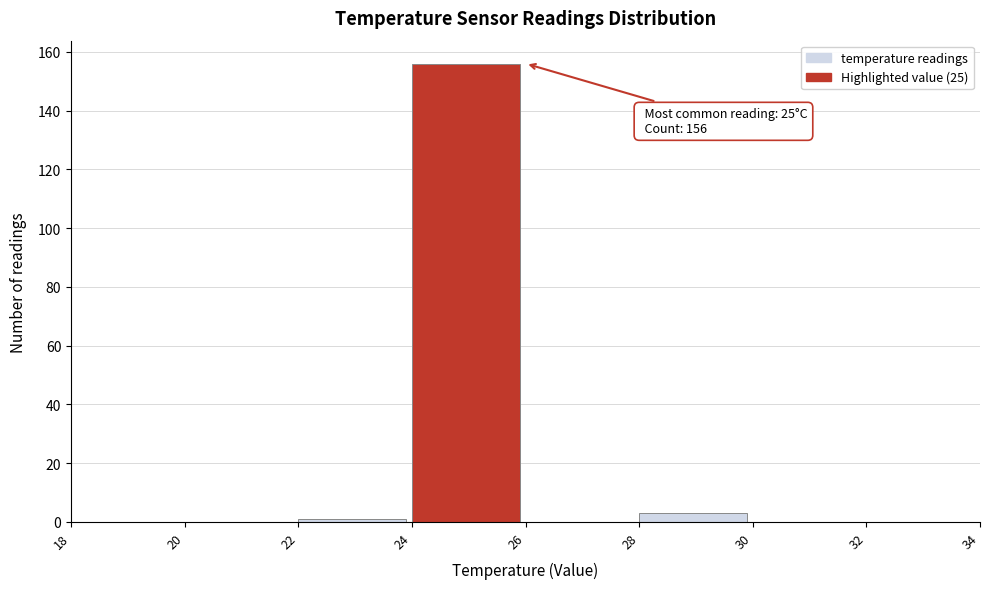

Over which range of the x-axis is the bar tallest?

24 to 26